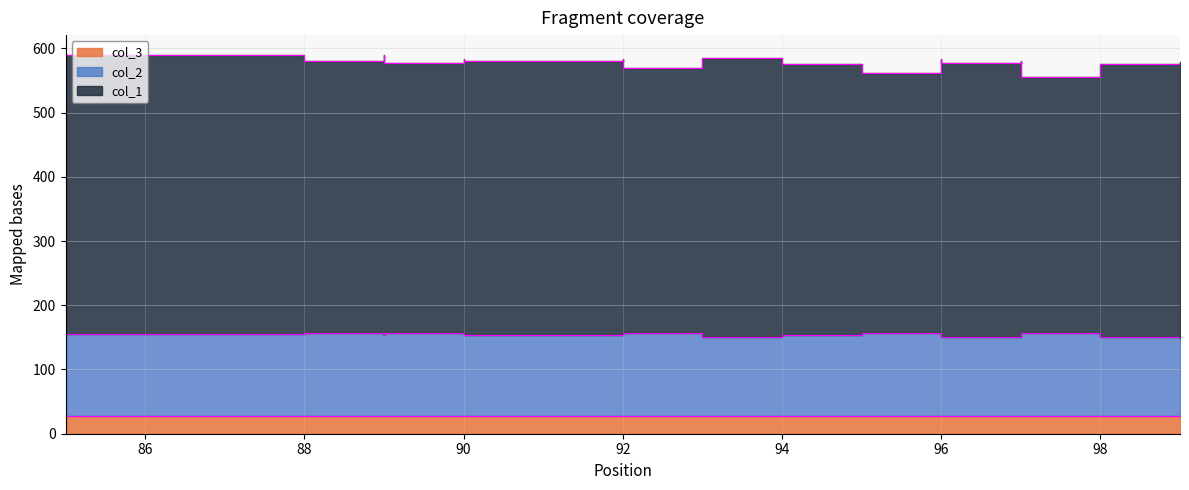

What is the value of the col_3 point at the 3rd from the left?

27